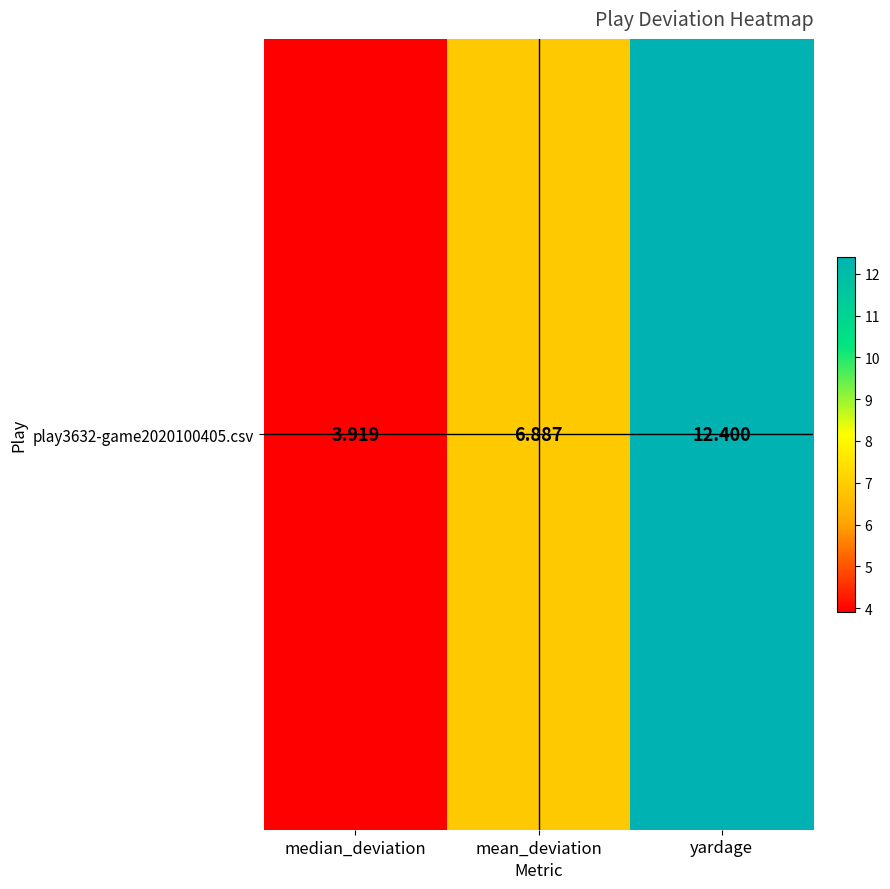

The value at mean_deviation is 2.4. True or false?

False